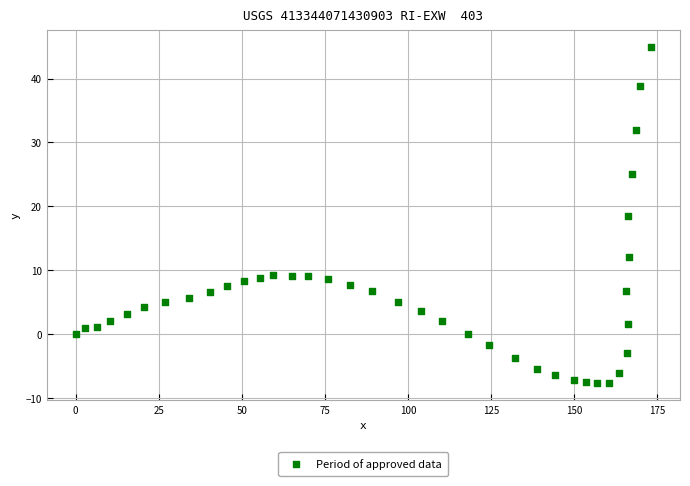

What is the range of Y values (max minus min)?

52.6